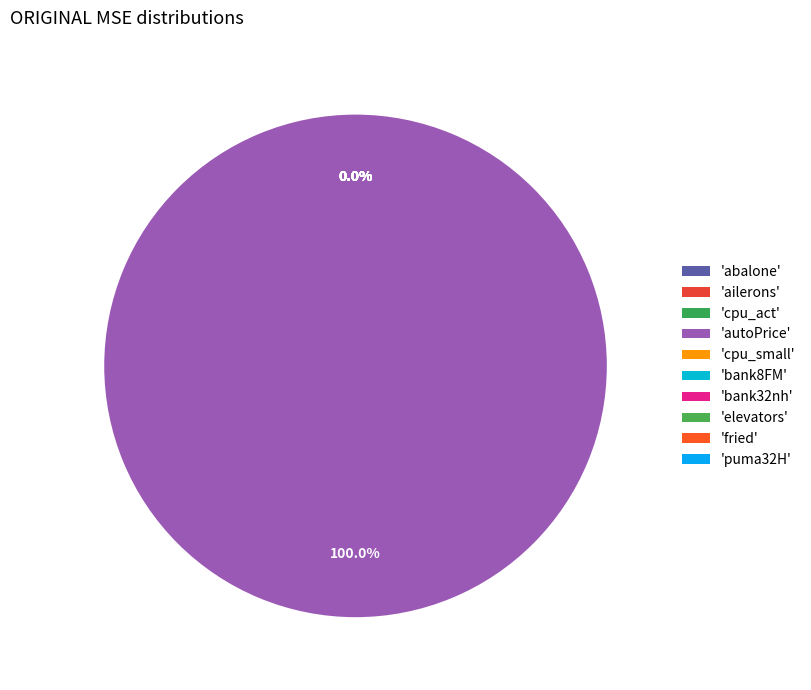

To the nearest percent, what is the difference between the autoPrice and elevators slice percentages?

100%